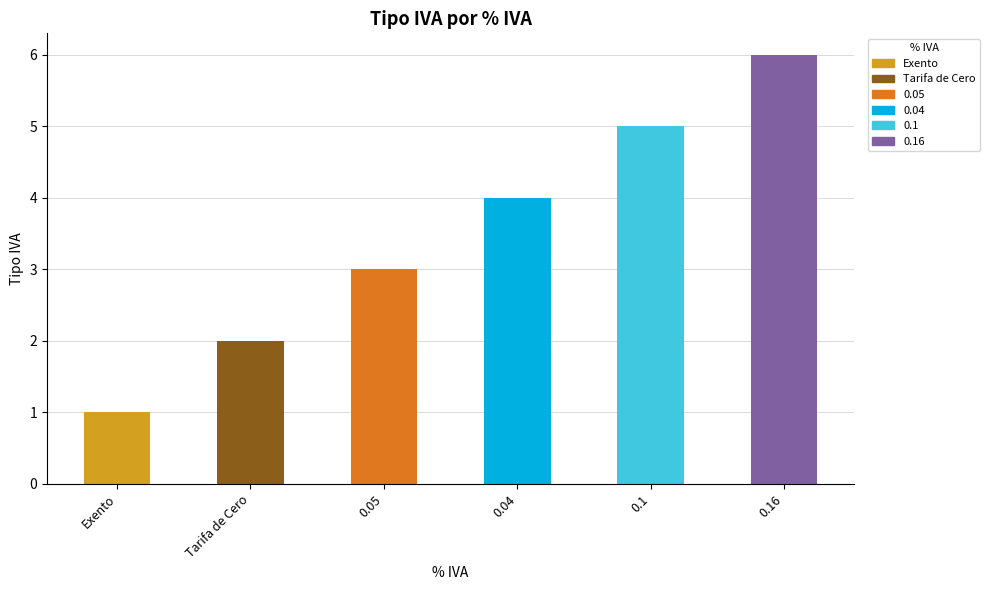

What is the difference between the maximum and minimum values?

5